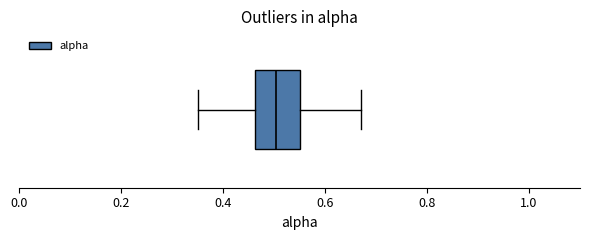

Where is the right edge of the box on the x-axis? The values are not printed on the chart, so give them approximately, as read against the axis.

0.56